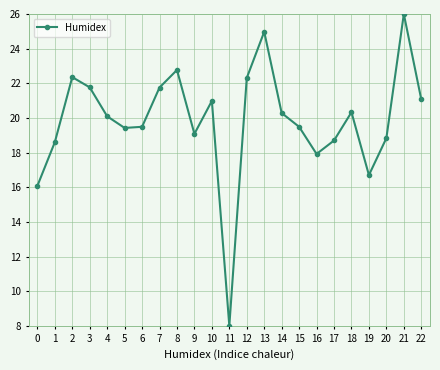

Which label corresponds to the largest value in the chart?

21